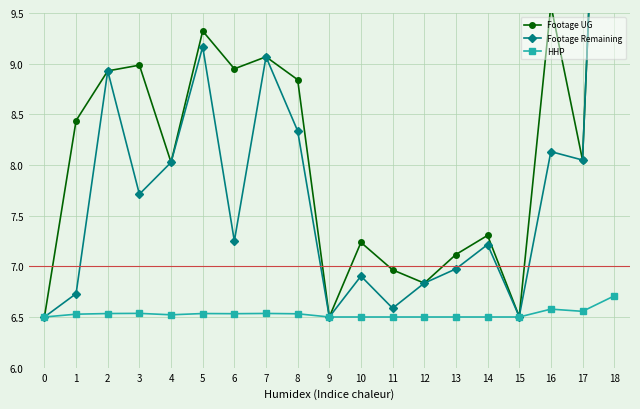

How many data points in Footage UG are above 8?

11